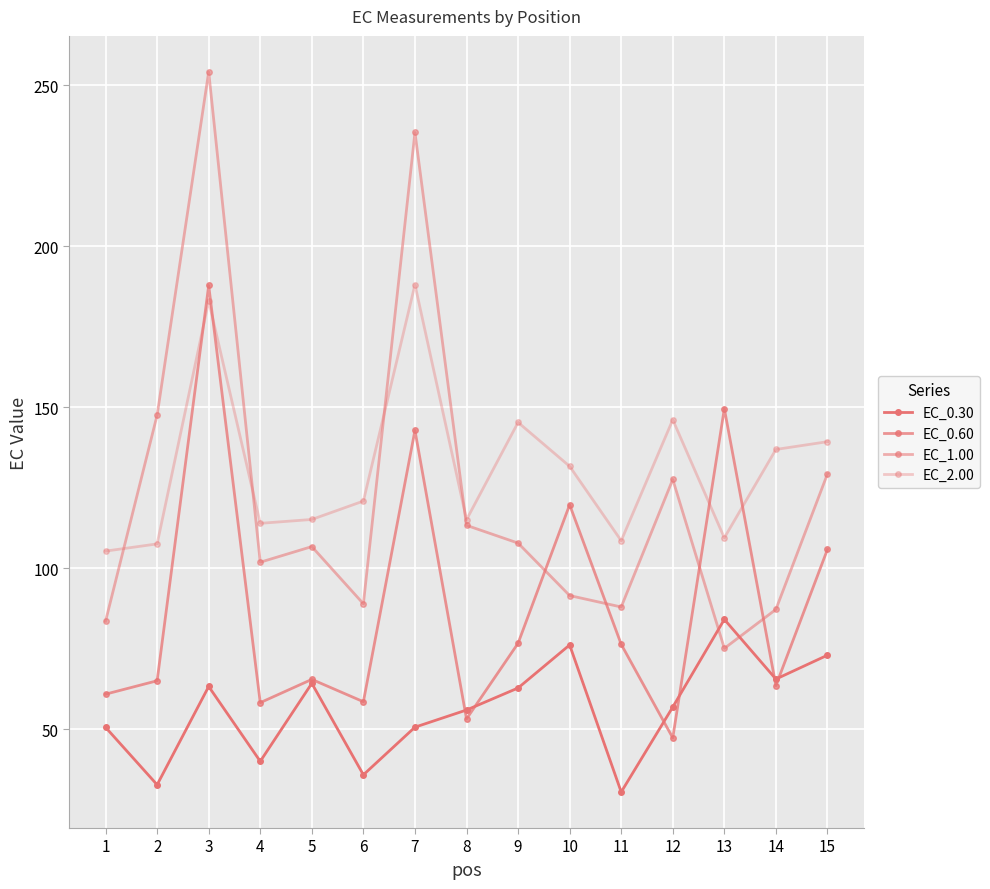

Which series changed the most between 1 and 3?

EC_1.00